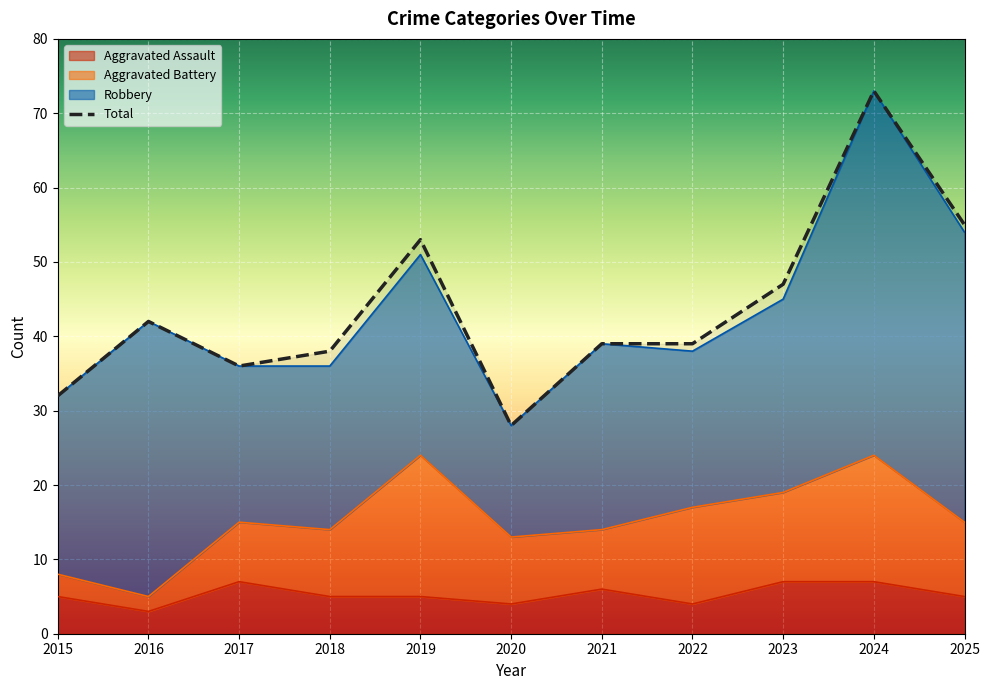

What is the sum of all Aggravated Assault values?

58